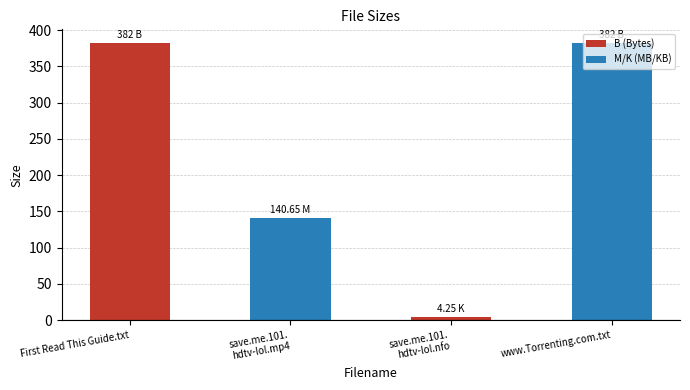

Where is the data nearest to the value 193?

save.me.101.
hdtv-lol.mp4